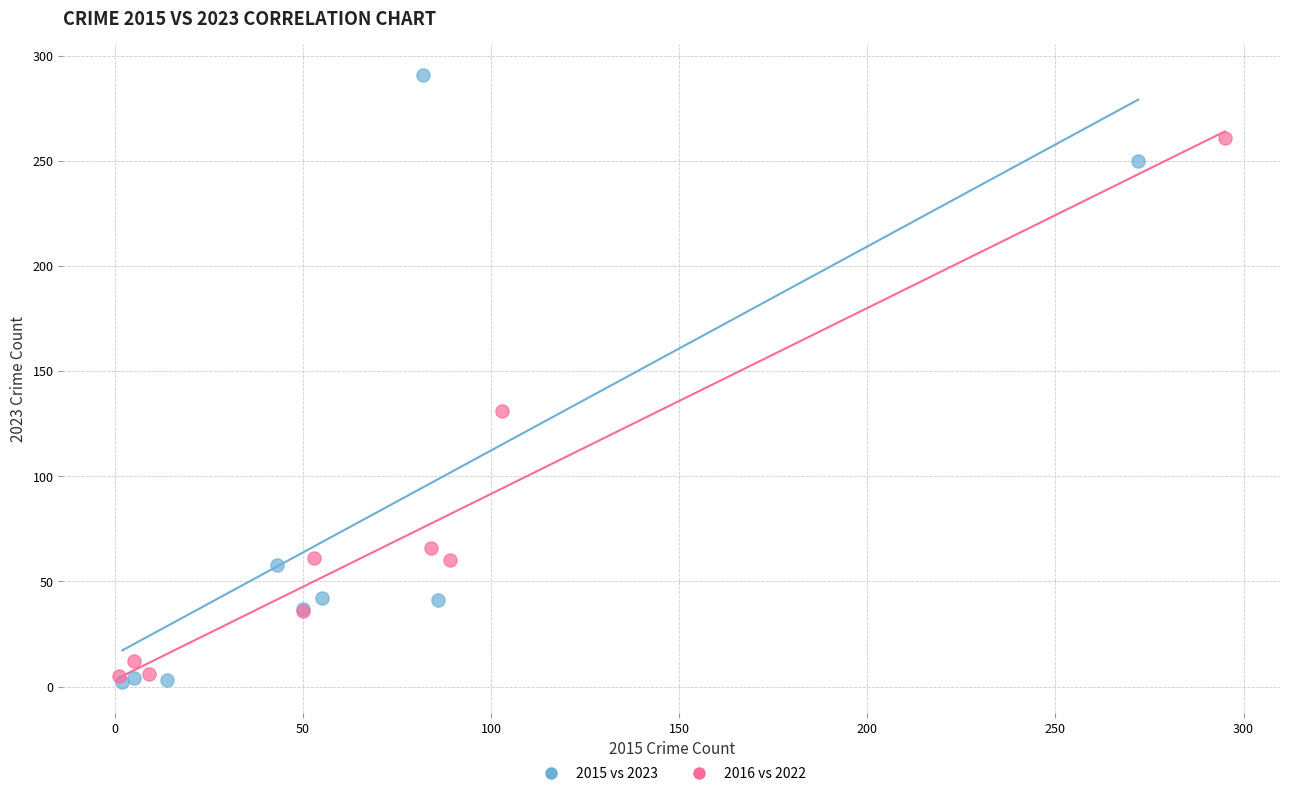

Which series contains the lowest Y value?

2015 vs 2023